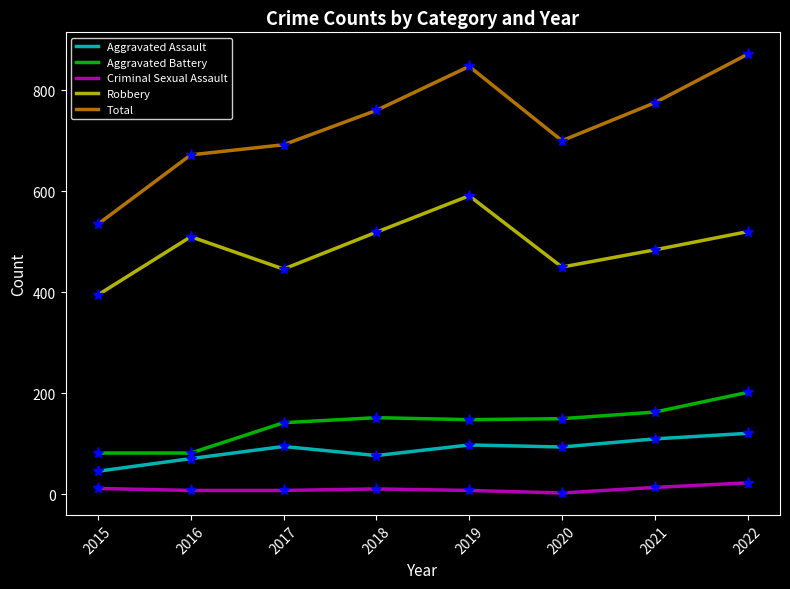

What is the greatest value displayed?

871